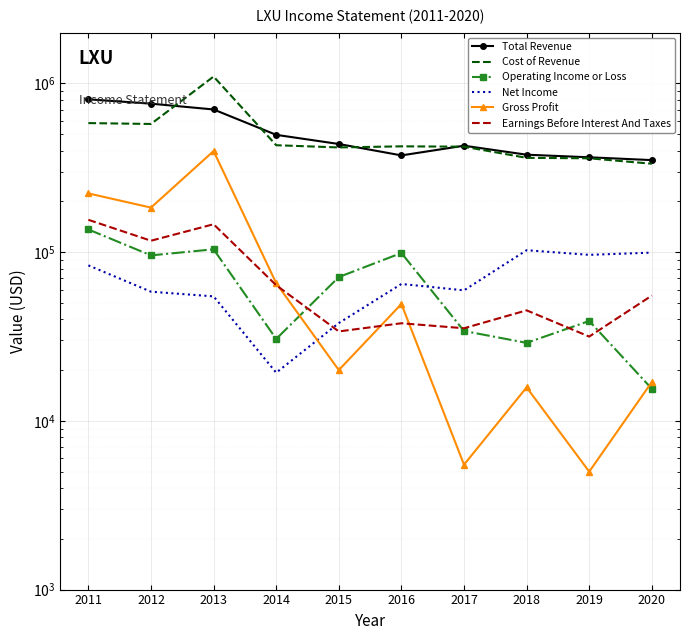

At which category does Net Income reach its first local valley?

2014